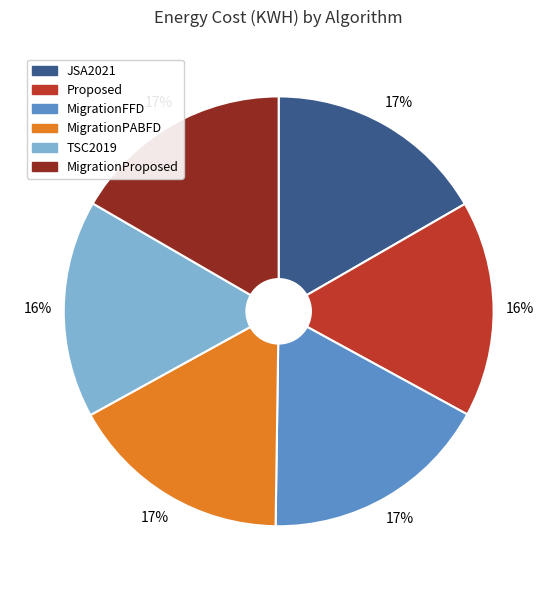

To the nearest percent, what is the combined percentage of TSC2019 and MigrationPABFD?

33%